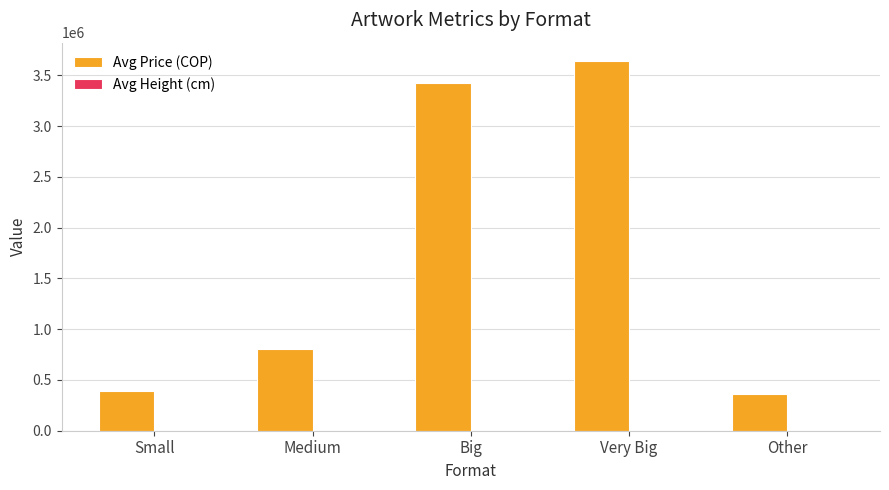

At which category is the sum across all series the highest?

Very Big